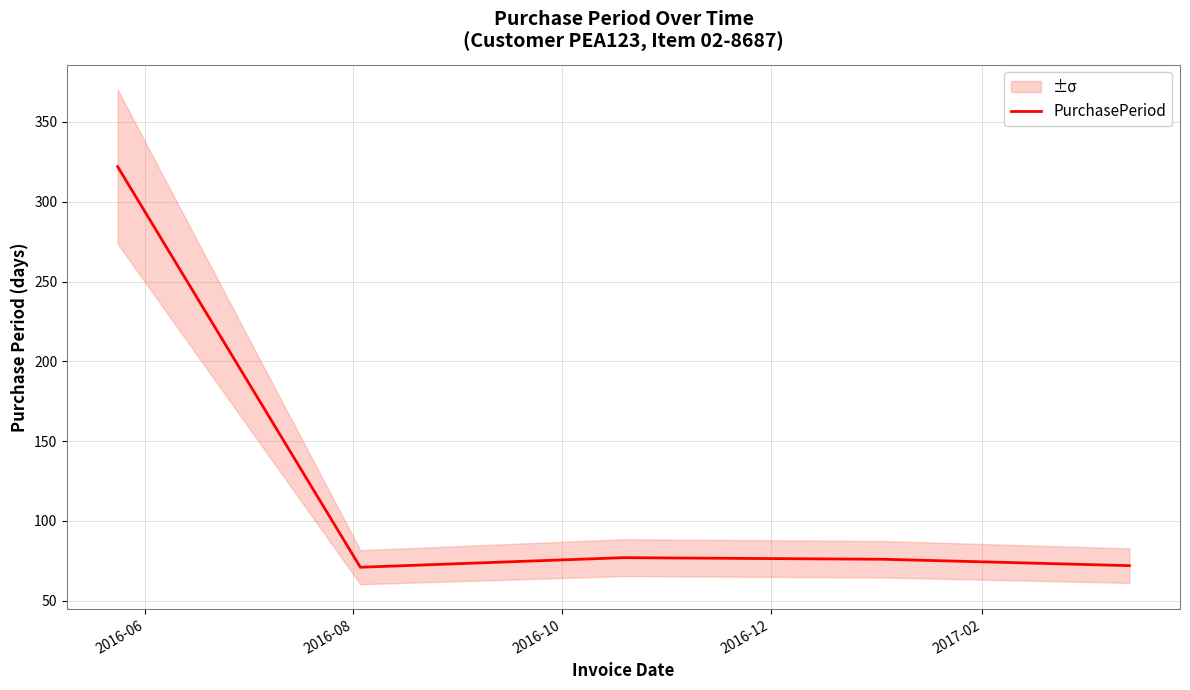

Count the number of data series in this chart.

1